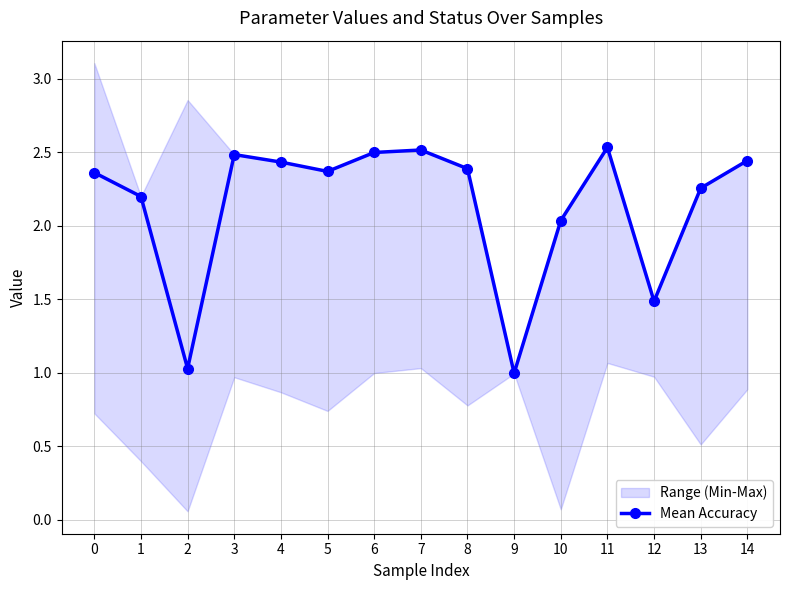

What is the average value?

2.1